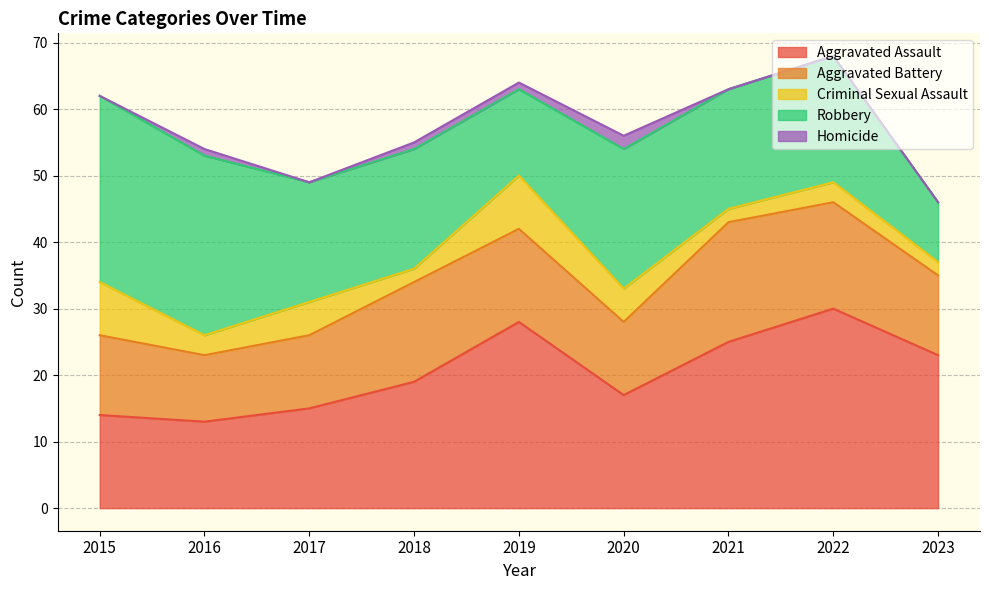

Does the chart have visible grid lines?

Yes